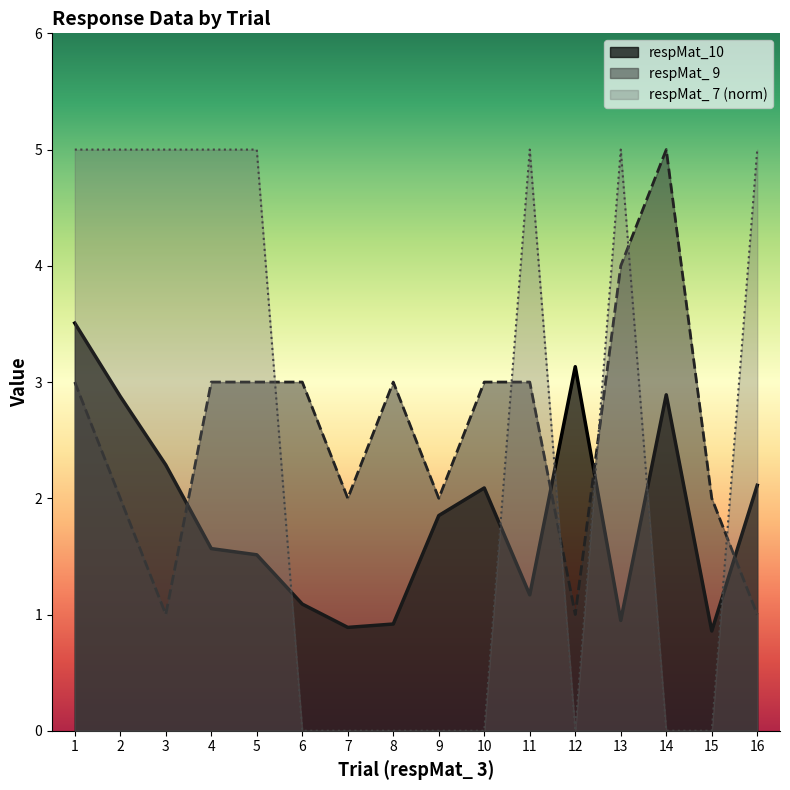

What is the sum of all respMat_ 9 values?

41.0